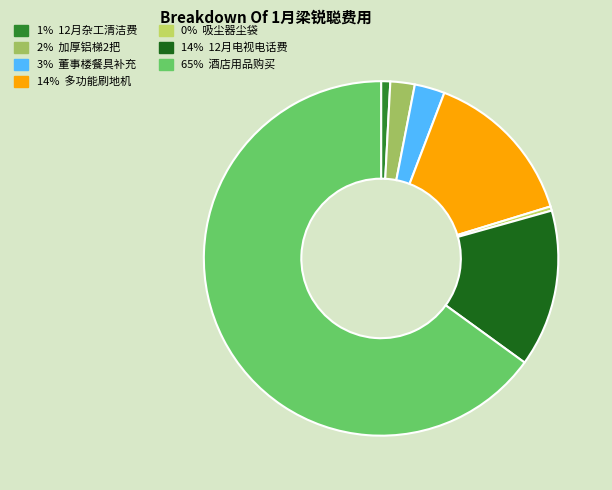

How many segments does this pie chart have?

7